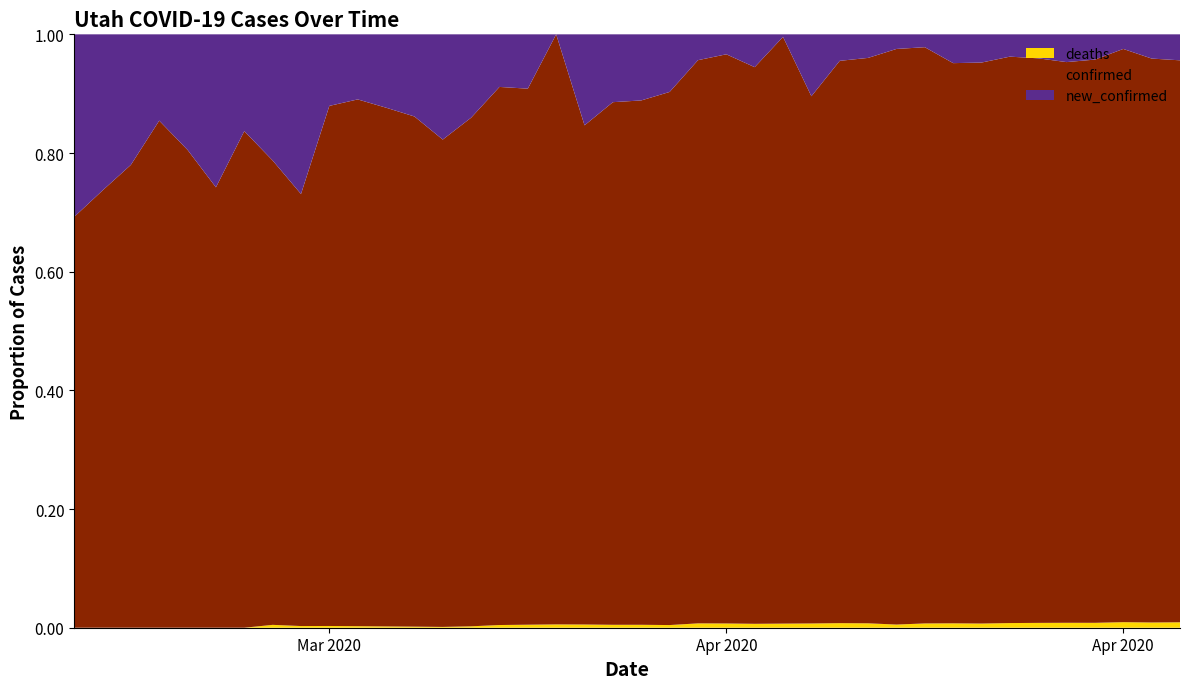

Reading left to right, what are all the values shown in this chart?

confirmed: 3/15/20=18	3/16/20=28	3/17/20=39	3/18/20=47	3/19/20=62	3/20/20=95	3/21/20=118	3/22/20=162	3/23/20=257	3/24/20=298	3/25/20=340	3/26/20=396	3/27/20=472	3/28/20=602	3/29/20=720	3/30/20=798	3/31/20=888	4/1/20=888	4/2/20=1086	4/3/20=1248	4/4/20=1428	4/5/20=1601	4/6/20=1678	4/7/20=1739	4/8/20=1848	4/9/20=1856	4/10/20=2103	4/11/20=2207	4/12/20=2303	4/13/20=2363	4/14/20=2417	4/15/20=2548	4/16/20=2683	4/17/20=2793	4/18/20=2917	4/19/20=3069	4/20/20=3213	4/21/20=3297	4/22/20=3445	4/23/20=3612
new_confirmed: 3/15/20=8	3/16/20=10	3/17/20=11	3/18/20=8	3/19/20=15	3/20/20=33	3/21/20=23	3/22/20=44	3/23/20=95	3/24/20=41	3/25/20=42	3/26/20=56	3/27/20=76	3/28/20=130	3/29/20=118	3/30/20=78	3/31/20=90	4/1/20=0	4/2/20=198	4/3/20=162	4/4/20=180	4/5/20=173	4/6/20=77	4/7/20=61	4/8/20=109	4/9/20=8	4/10/20=247	4/11/20=104	4/12/20=96	4/13/20=60	4/14/20=54	4/15/20=131	4/16/20=135	4/17/20=110	4/18/20=124	4/19/20=152	4/20/20=144	4/21/20=84	4/22/20=148	4/23/20=167
deaths: 3/15/20=0	3/16/20=0	3/17/20=0	3/18/20=0	3/19/20=0	3/20/20=0	3/21/20=0	3/22/20=1	3/23/20=1	3/24/20=1	3/25/20=1	3/26/20=1	3/27/20=1	3/28/20=1	3/29/20=2	3/30/20=4	3/31/20=5	4/1/20=5	4/2/20=7	4/3/20=7	4/4/20=8	4/5/20=8	4/6/20=13	4/7/20=13	4/8/20=13	4/9/20=13	4/10/20=17	4/11/20=18	4/12/20=18	4/13/20=13	4/14/20=18	4/15/20=20	4/16/20=20	4/17/20=23	4/18/20=25	4/19/20=27	4/20/20=28	4/21/20=32	4/22/20=32	4/23/20=35